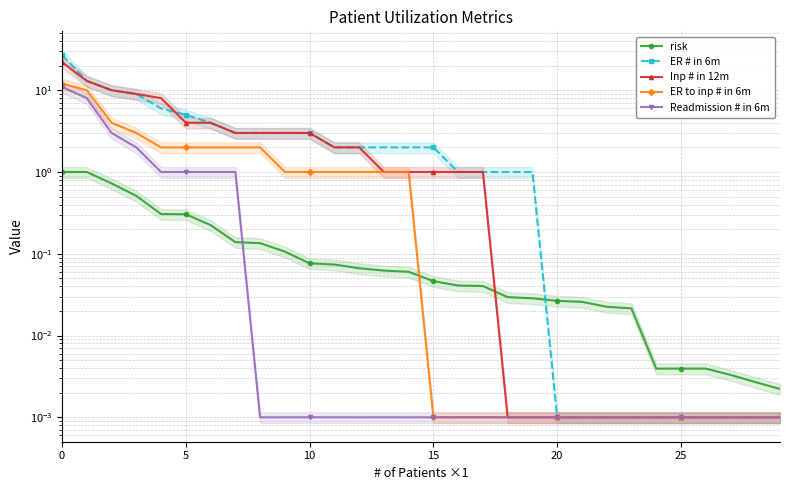

Between 19 and 17, which is larger?

17